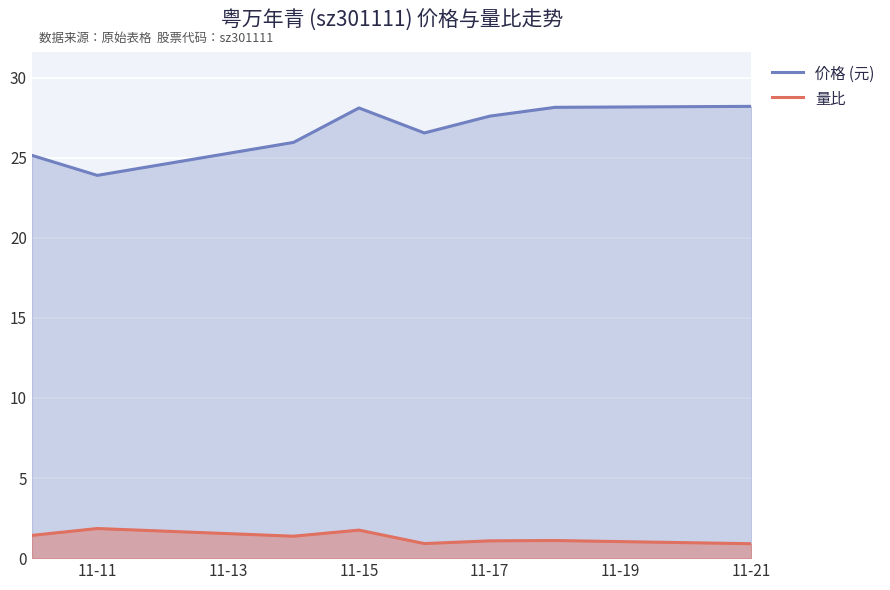

True or false: 价格 (元) has a value of 13.0 at 11-11.

False